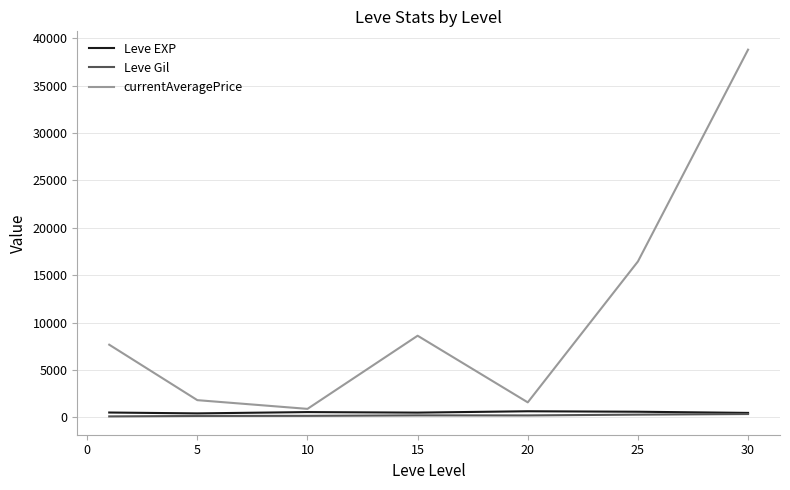

Which series has the largest range (max minus min)?

currentAveragePrice